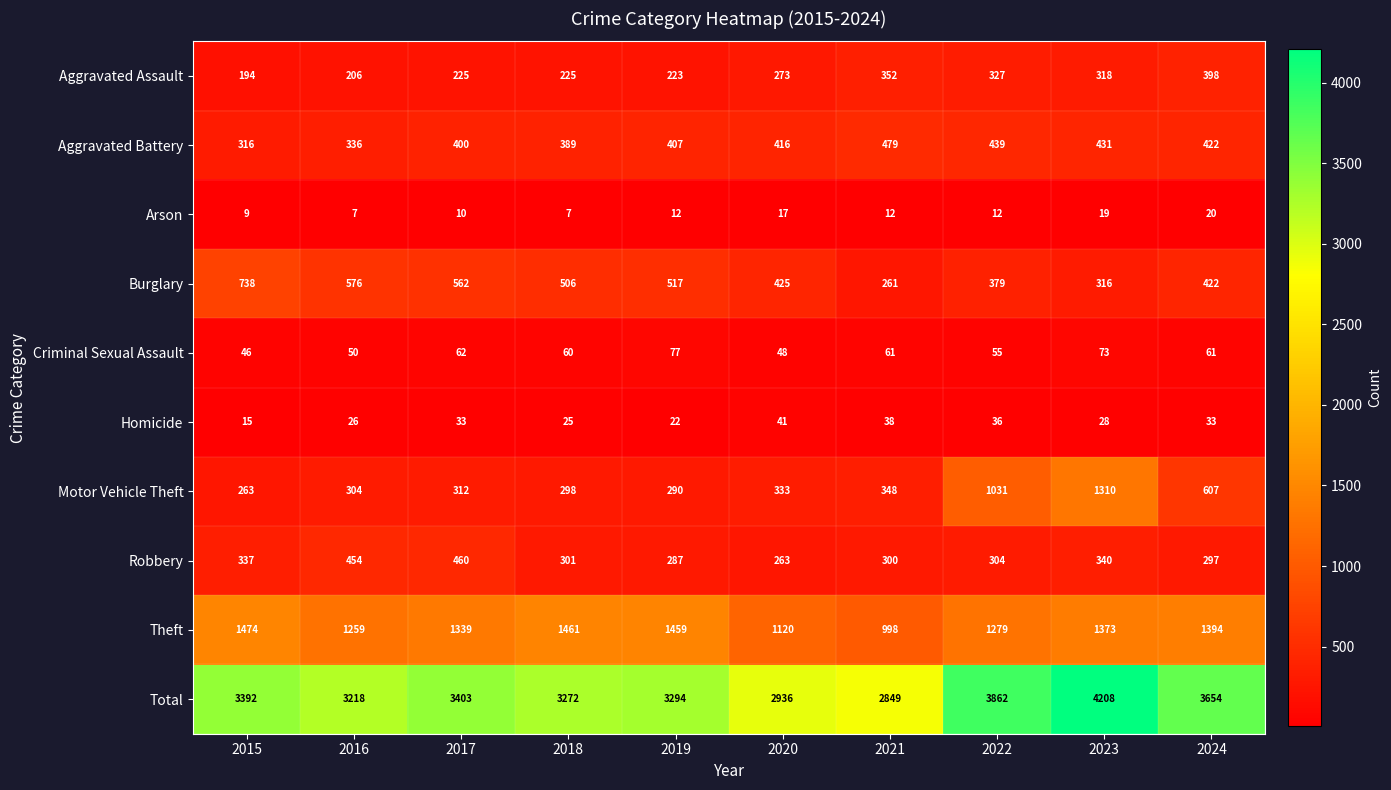

Is it true that Aggravated Assault equals 596 at 2021?

False